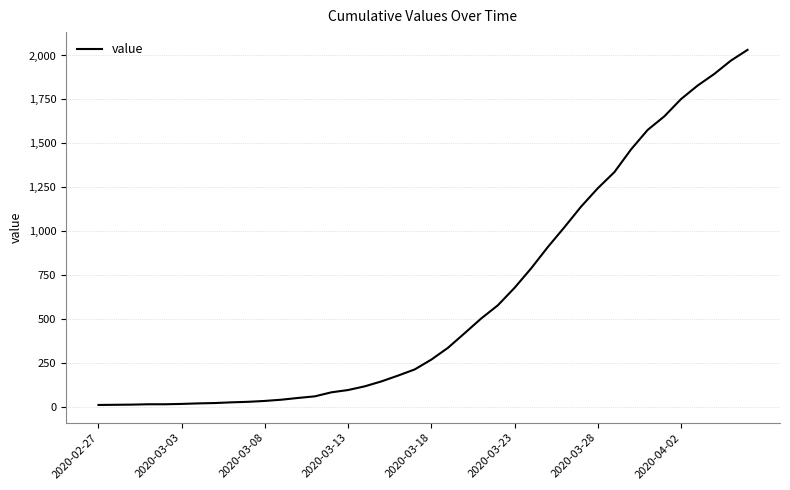

What is the greatest value displayed?

2032